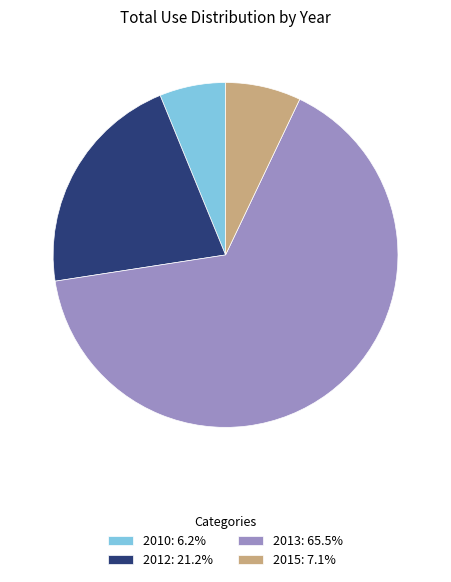

Does any single category account for the majority?

Yes